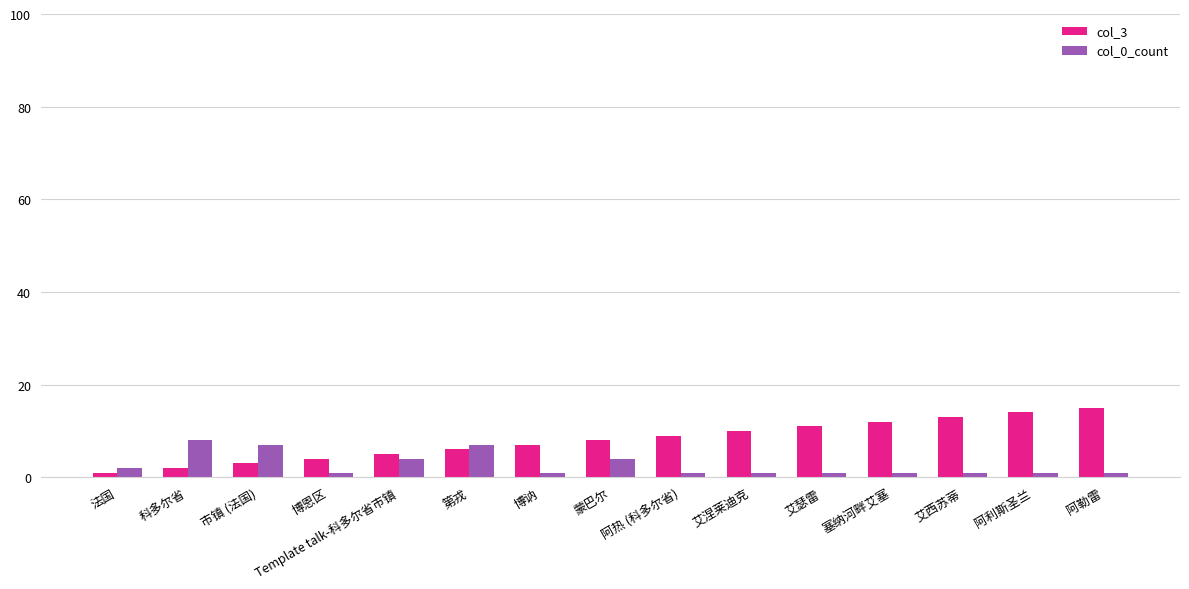

The value of col_3 at 艾西苏蒂 is 13. True or false?

True